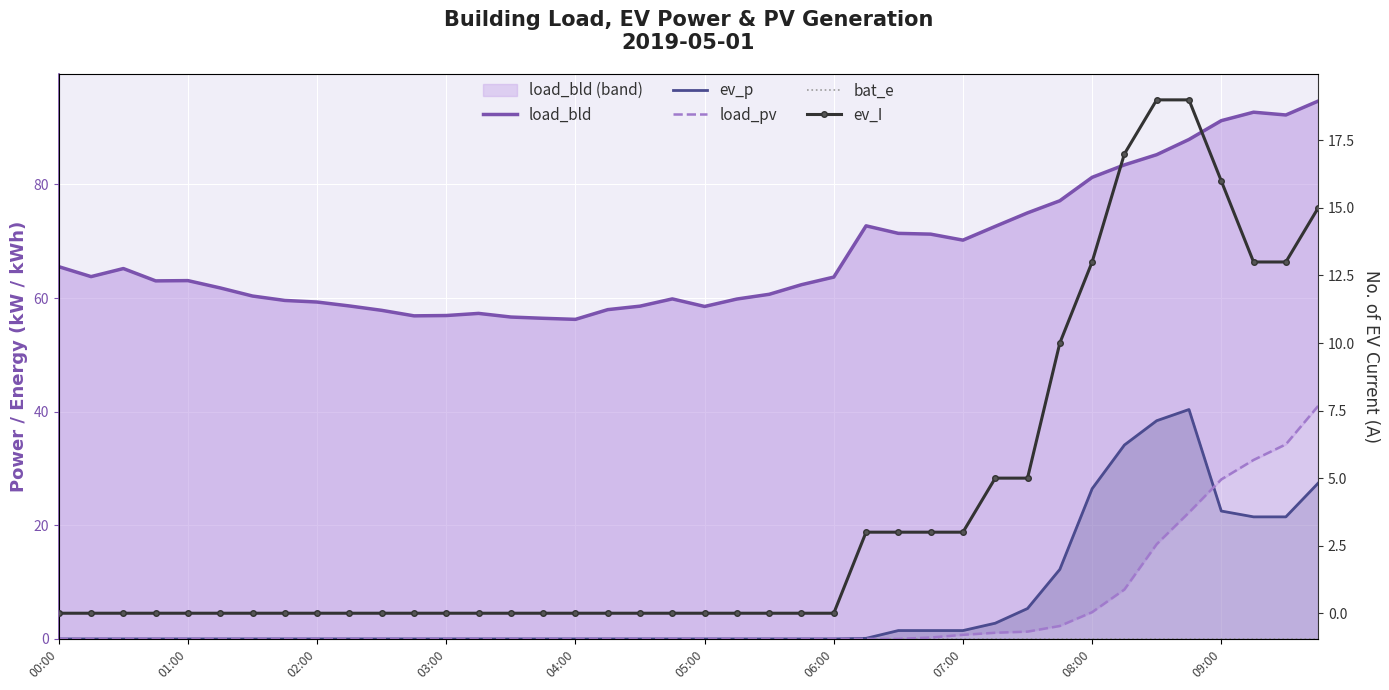

What is the difference between the highest and lowest values at 32?

81.2